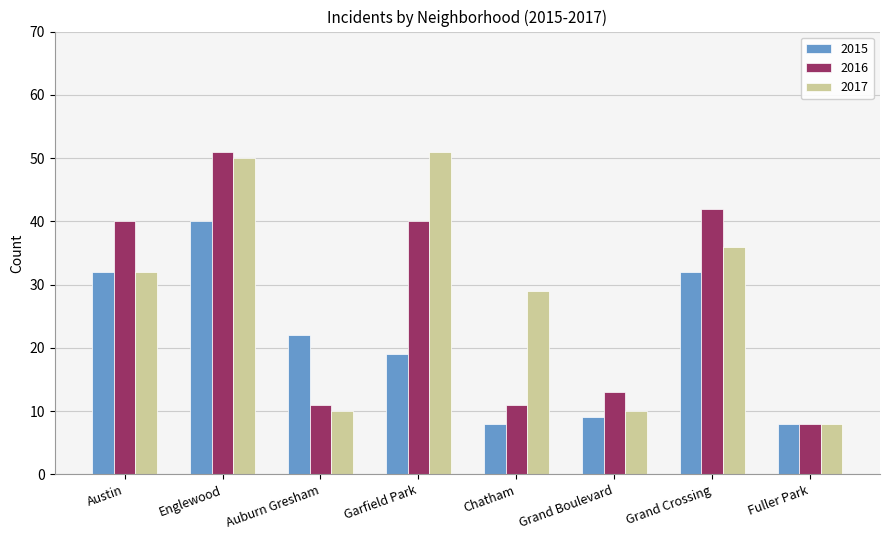

What is the label of the 5th bar from the left?

Chatham